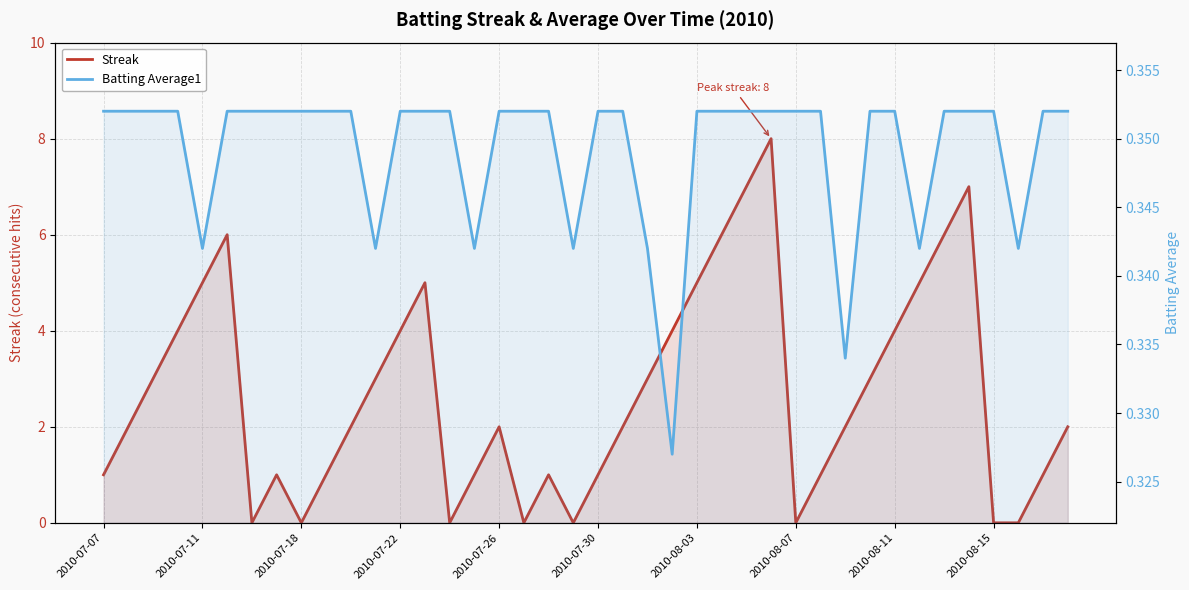

At which label is Streak closest to 4?

2010-07-22